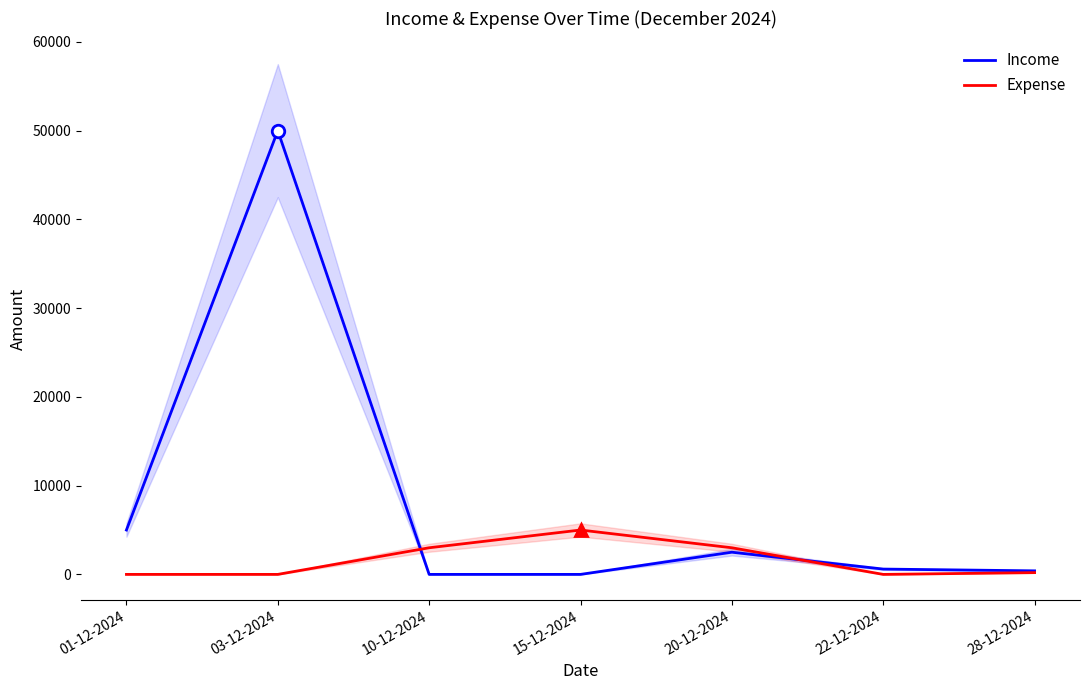

At how many categories does at least one series exceed 5765?

1